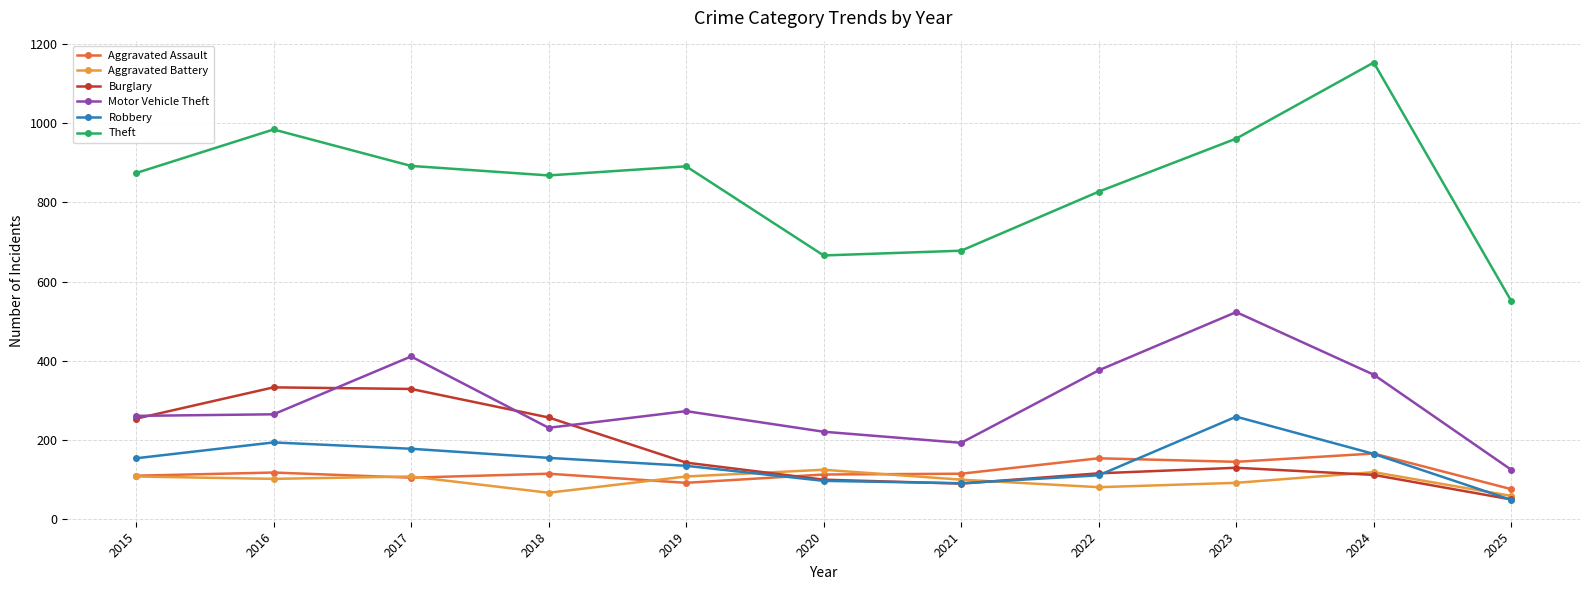

Which series changed the most between 2017 and 2019?

Burglary